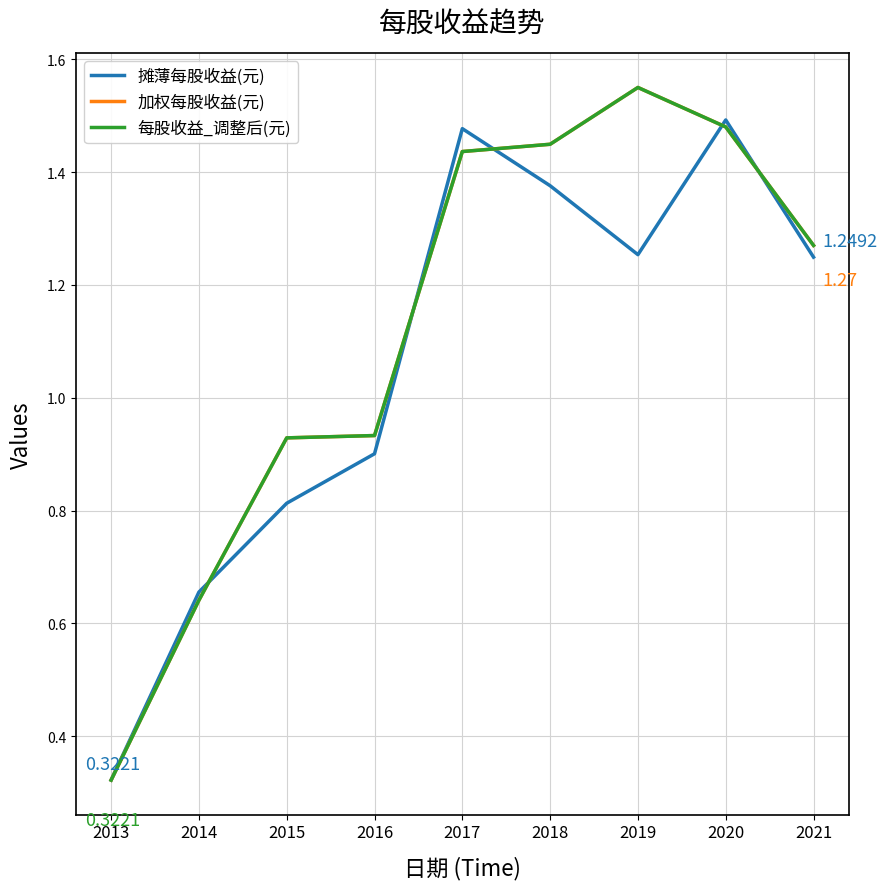

What is the difference between the maximum and minimum values in the 每股收益_调整后(元) series?

1.2